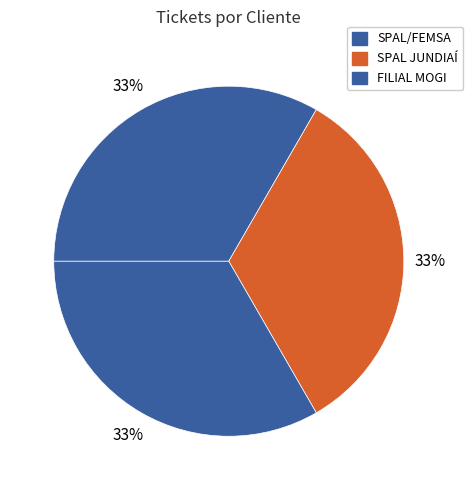

How many segments does this pie chart have?

3